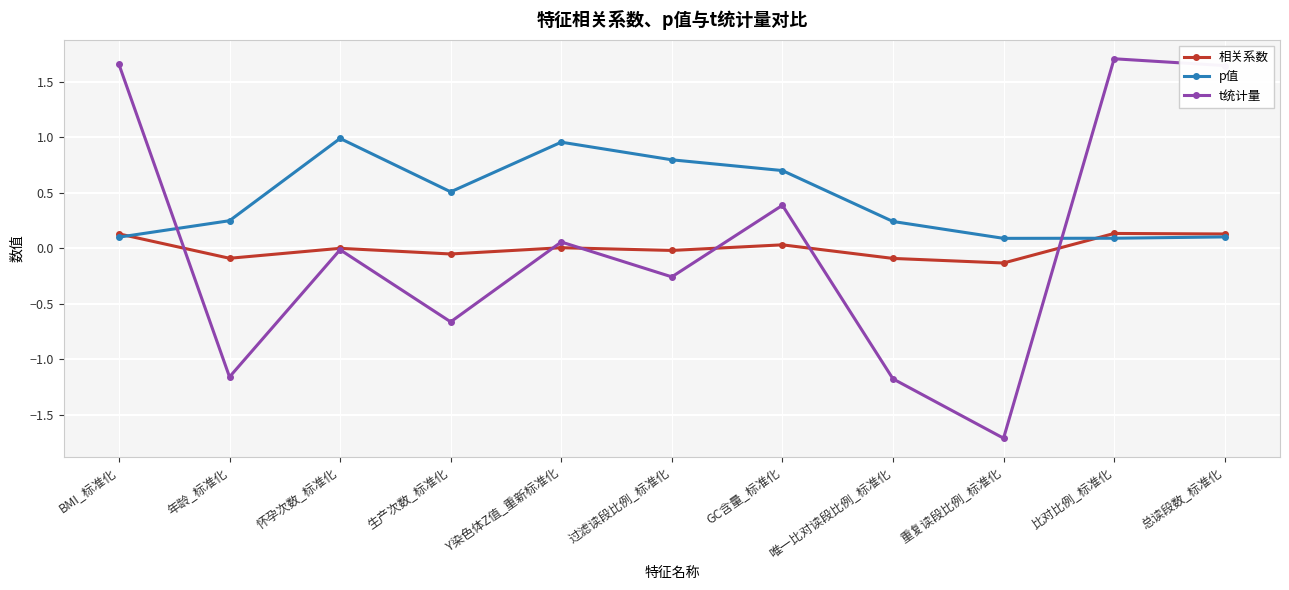

True or false: t统计量 has a value of -0.4 at 生产次数_标准化.

False